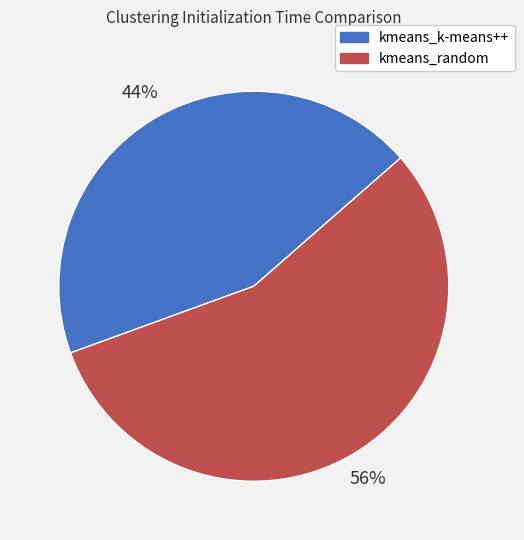

Count the number of slices in the pie.

2